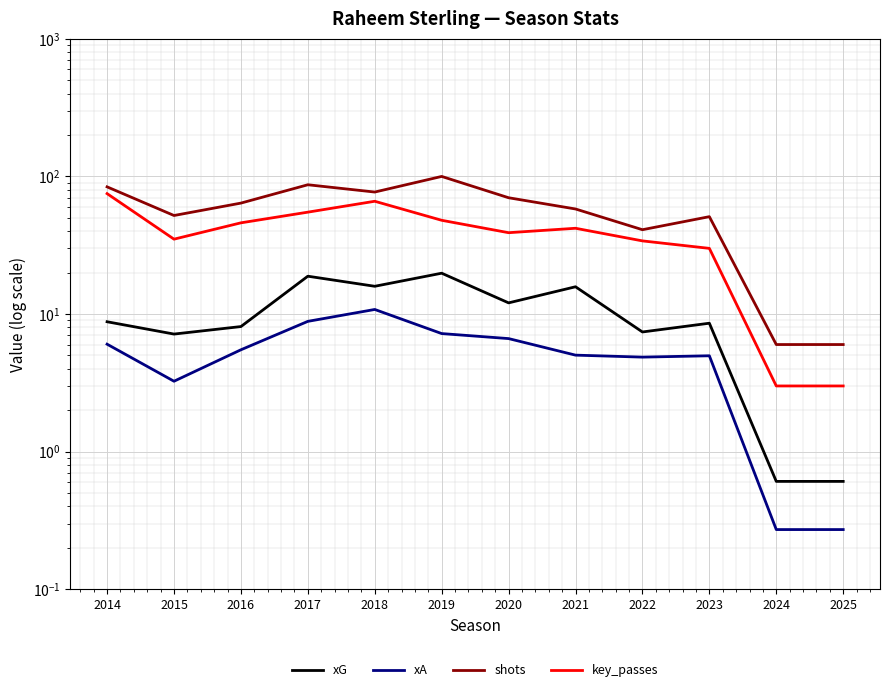

Rank the series by their maximum value, from lowest to highest.

xA, xG, key_passes, shots